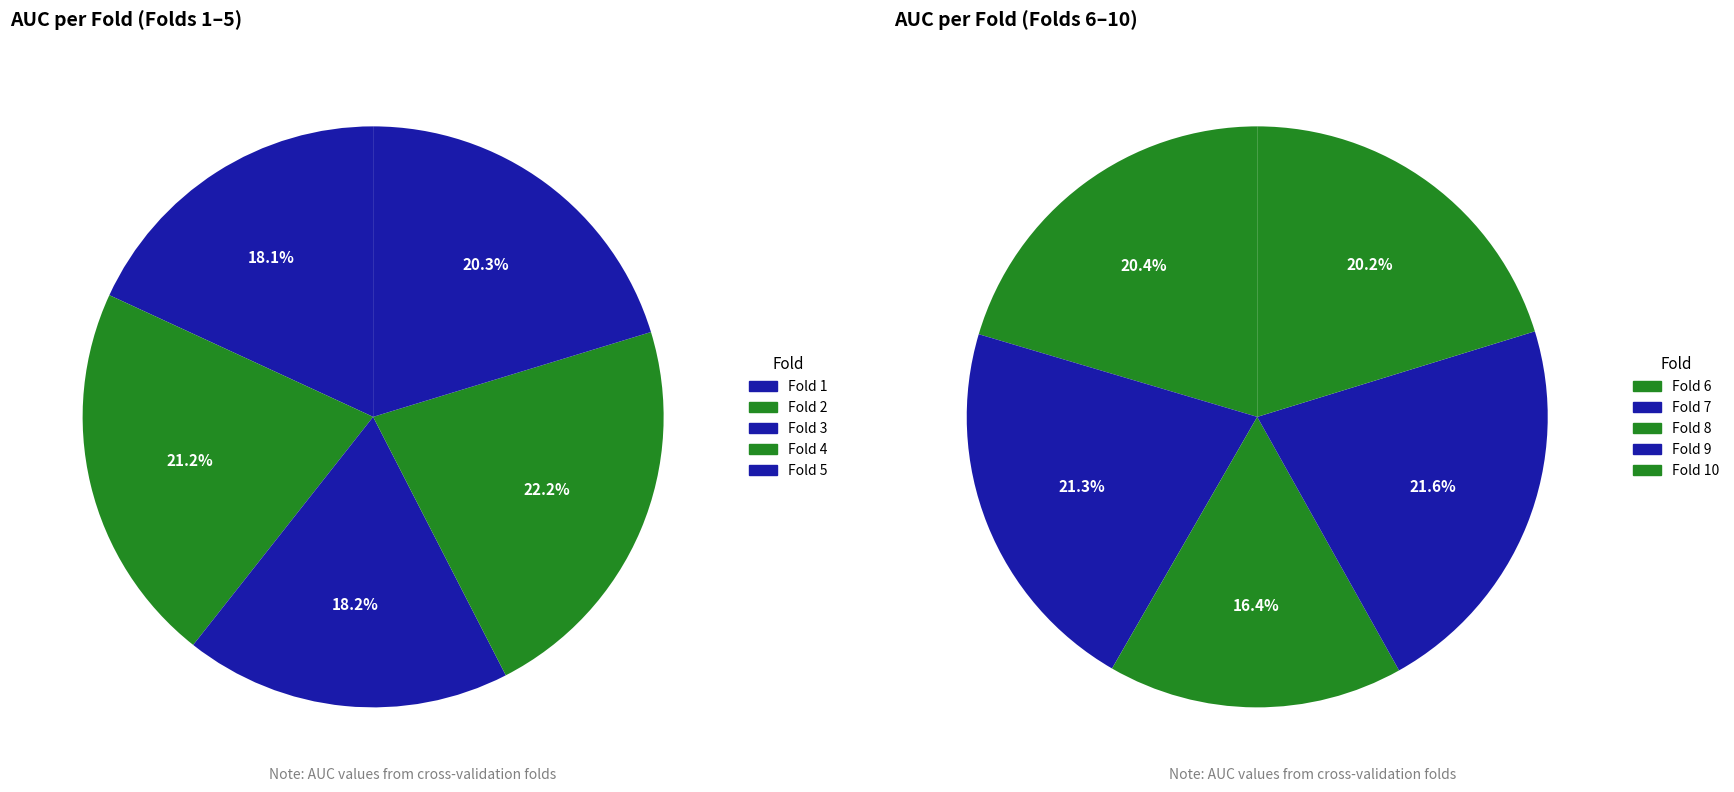

How many slices are in this pie chart?

10